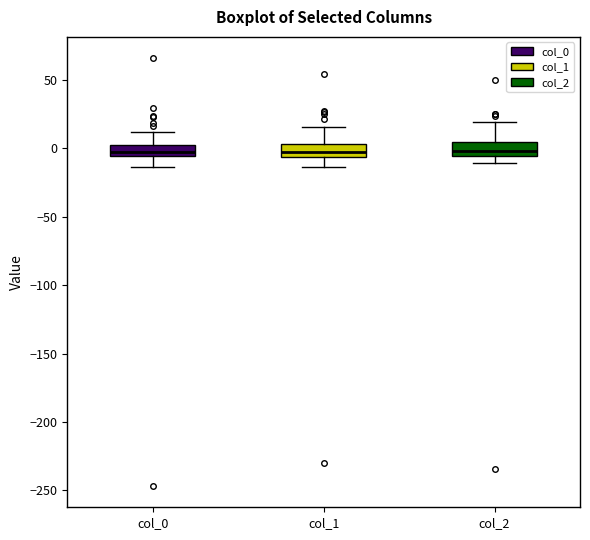

Where is the lower edge of the box for col_1 on the y-axis? The values are not printed on the chart, so give them approximately, as read against the axis.

-5